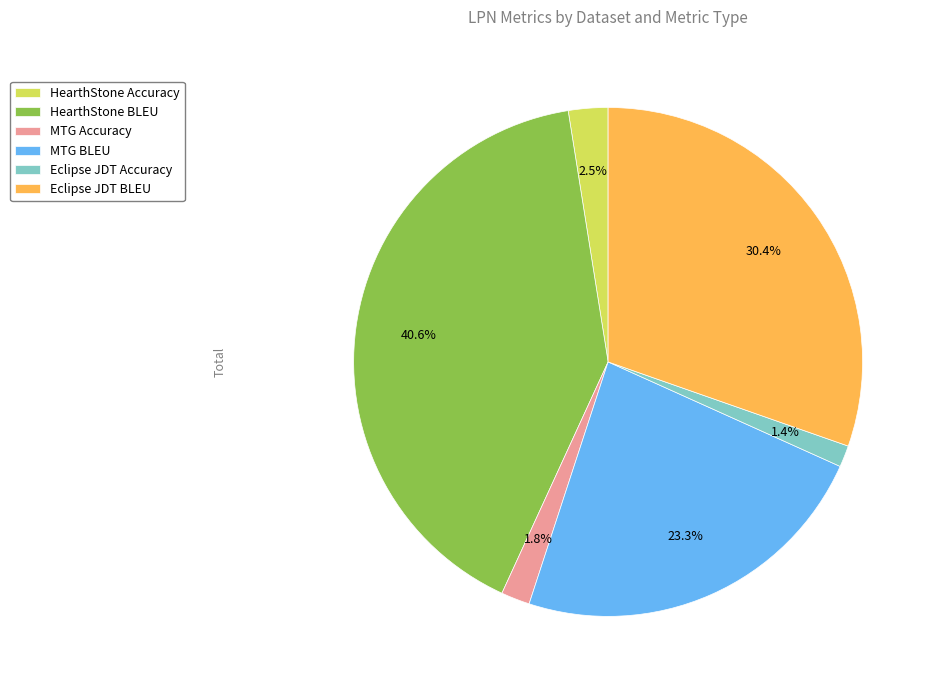

How many segments does this pie chart have?

6